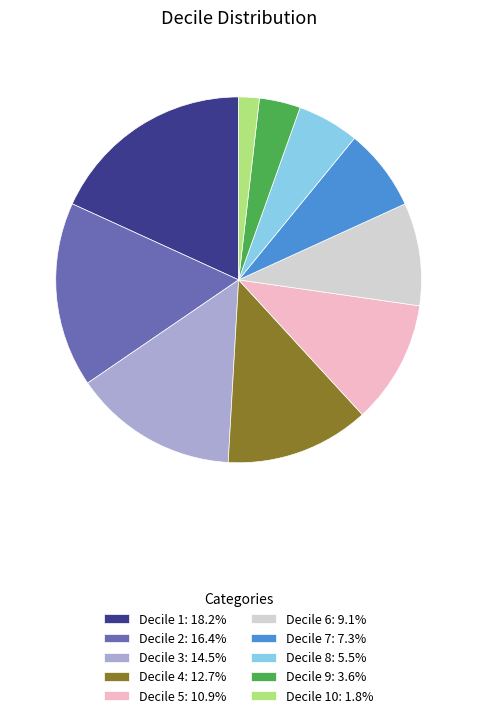

Do Decile 6: 9.1% and Decile 10: 1.8% together represent more than half of the pie?

No